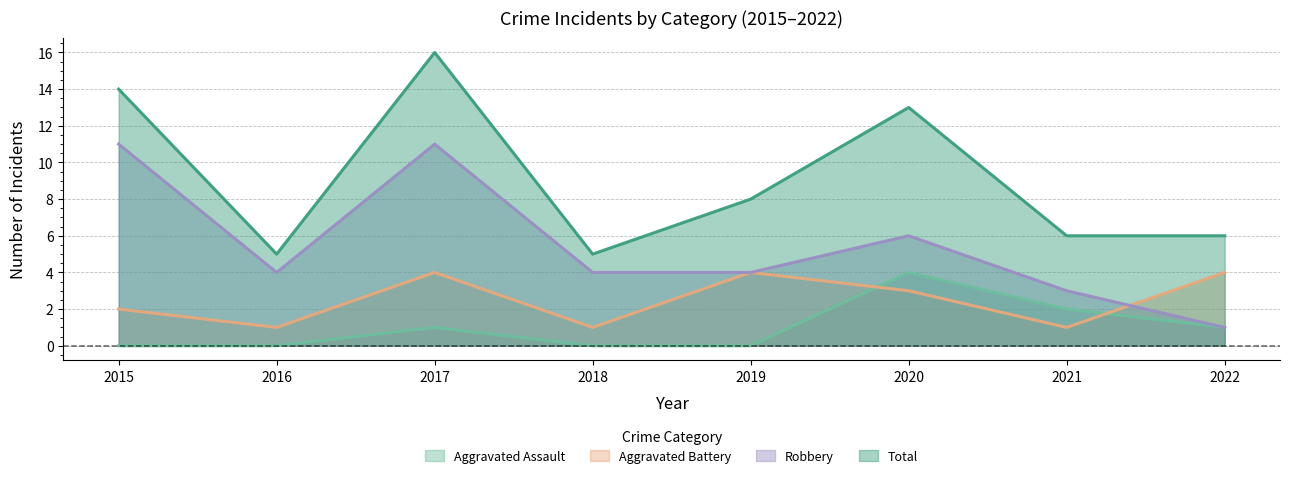

How many lines are shown in the chart?

4